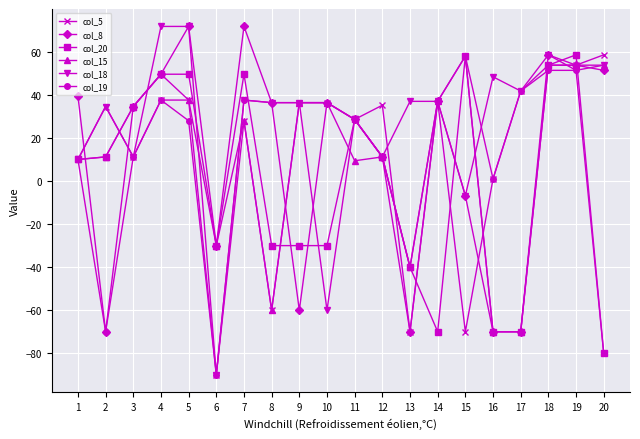

What is the total value across all series at 2?

-48.4